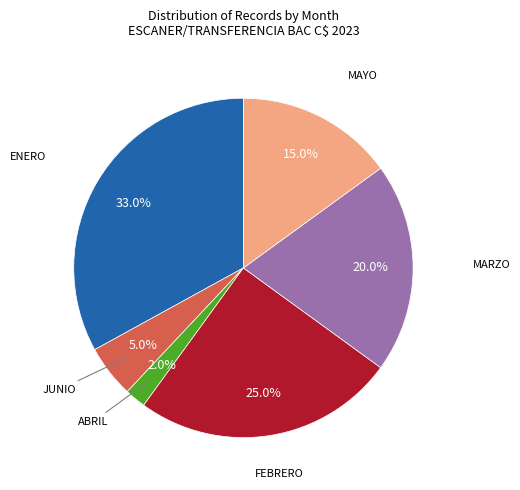

Is there a majority slice in this chart?

No